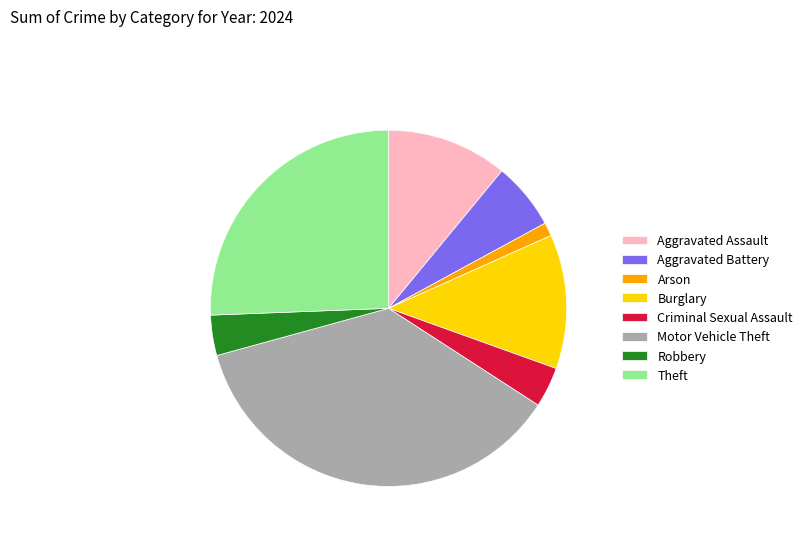

Do Motor Vehicle Theft and Theft together represent more than half of the pie?

Yes